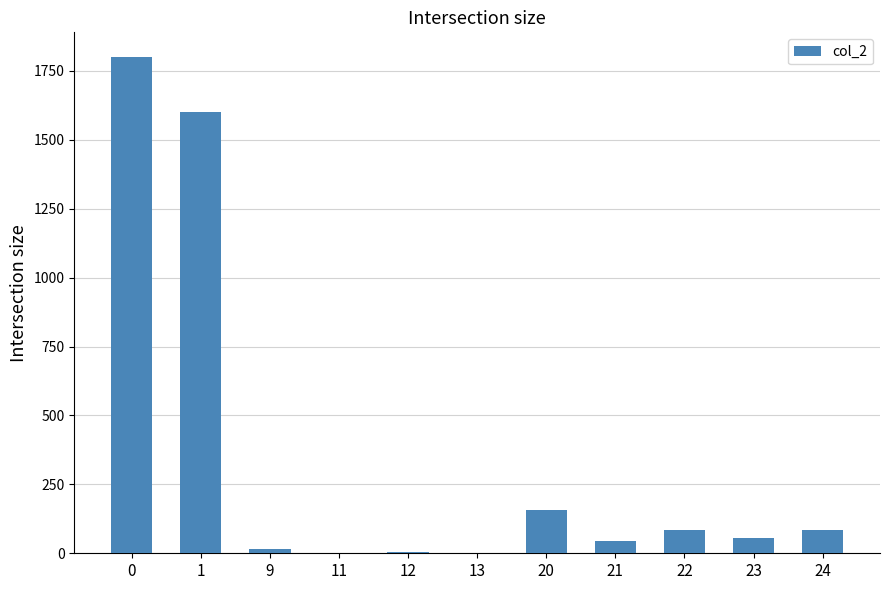

Is it true that the value at 23 is 57?

True